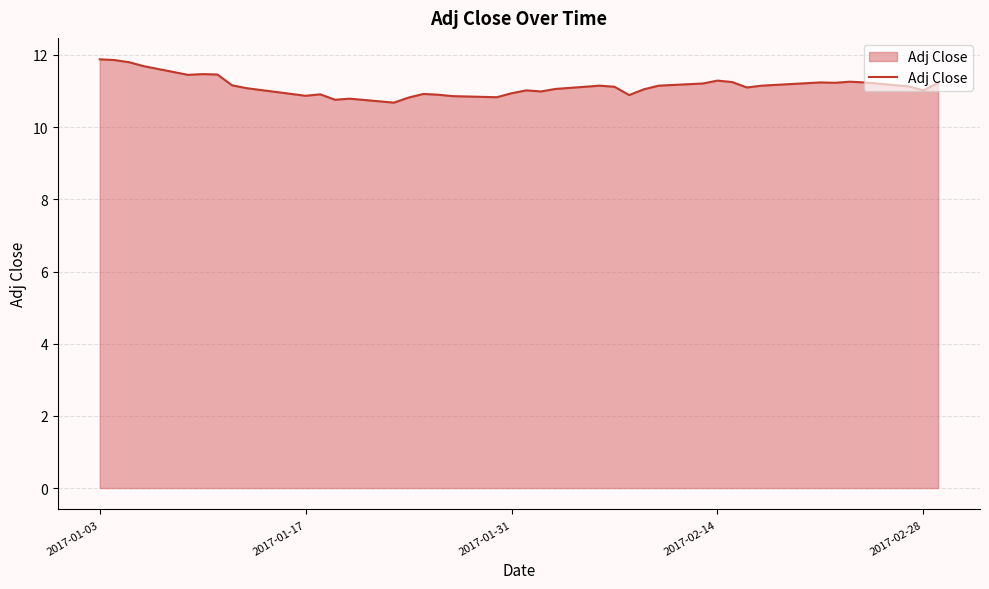

What is the difference between the maximum and minimum values?

1.2